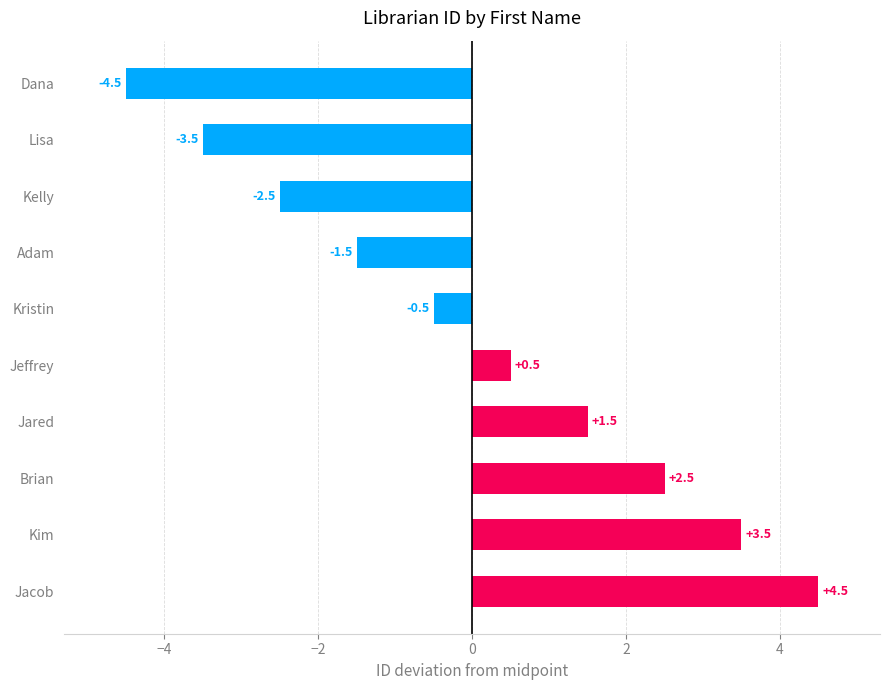

Which category has the highest value across all series?

Jacob